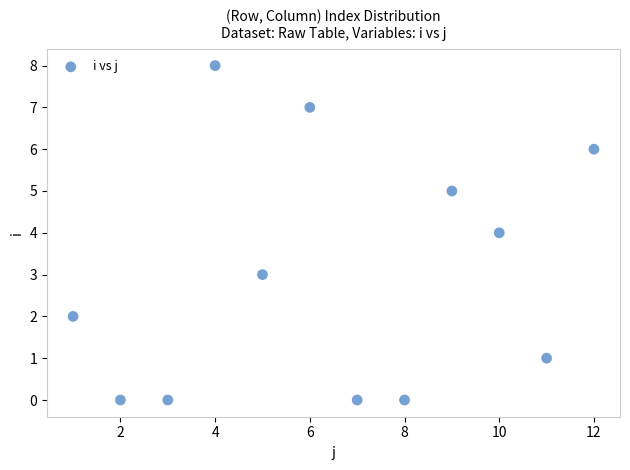

What is the range of Y values (max minus min)?

8